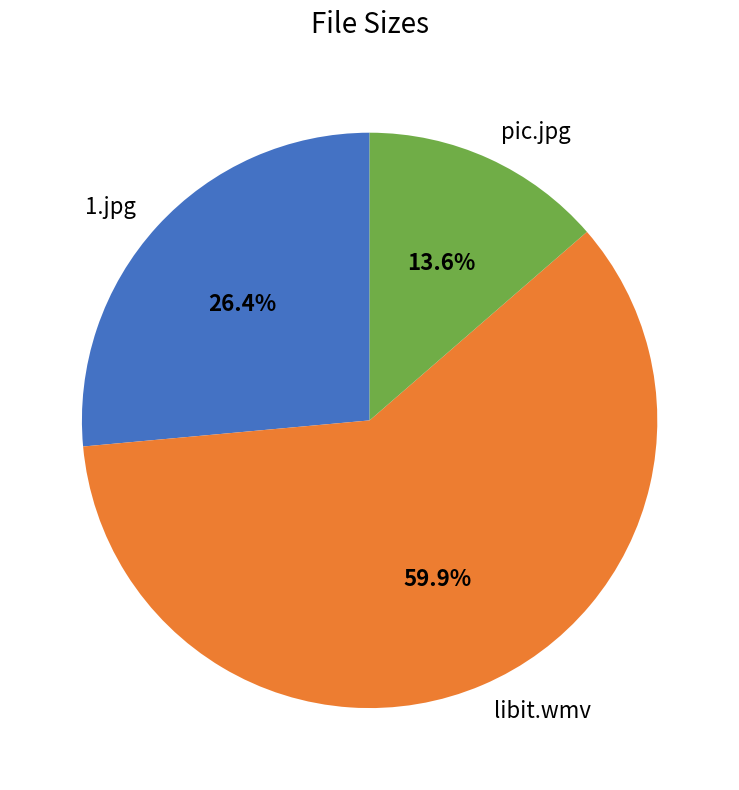

What percentage is the libit.wmv slice, to the nearest percent?

60%